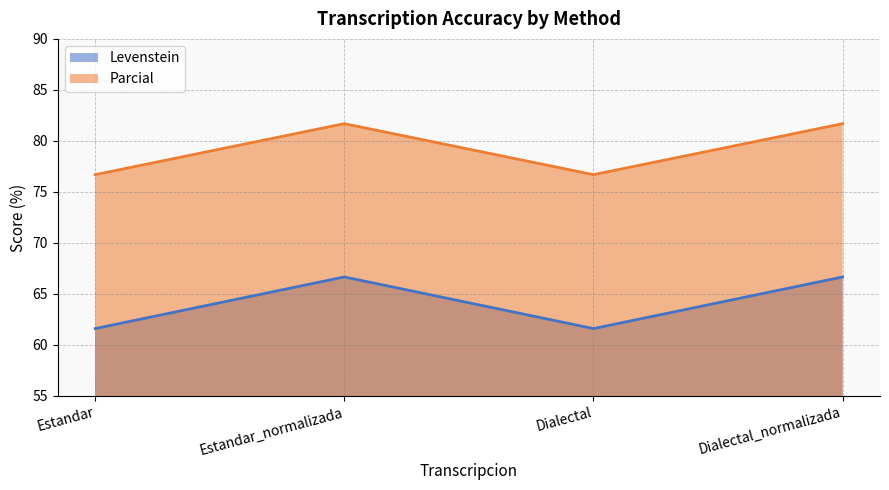

How many distinct data groups are displayed?

2